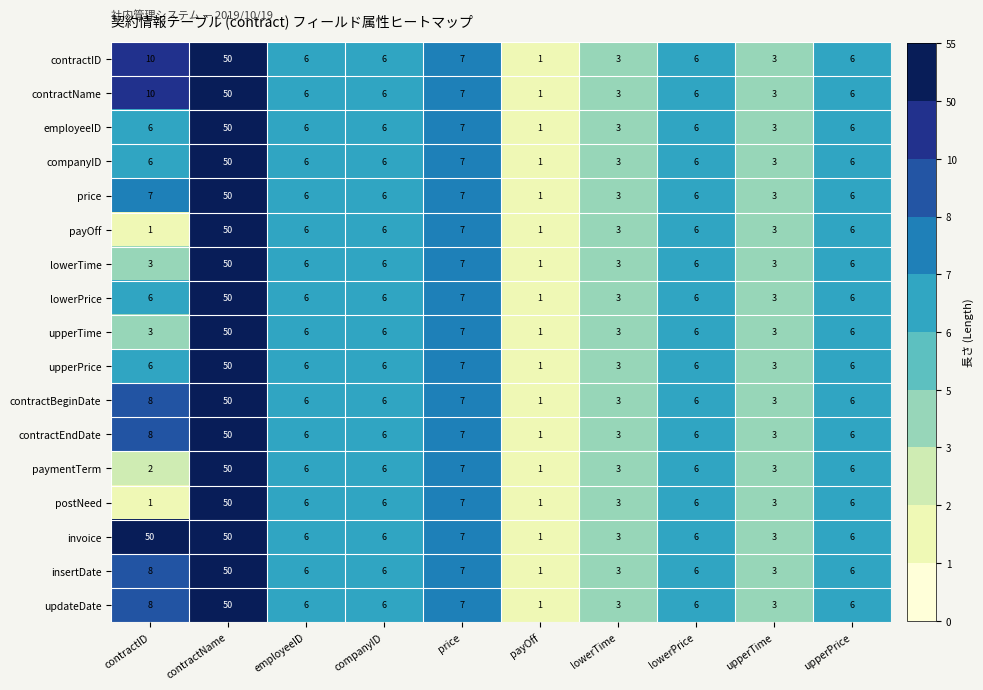

The value of upperTime at contractID is 5. True or false?

False